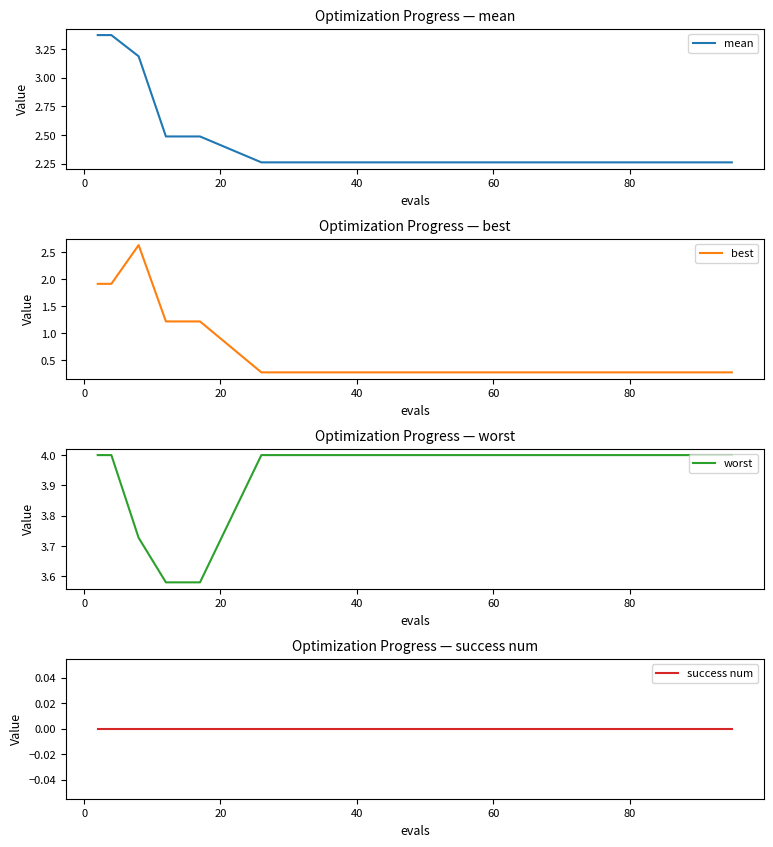

What is the maximum value for worst?

4.0